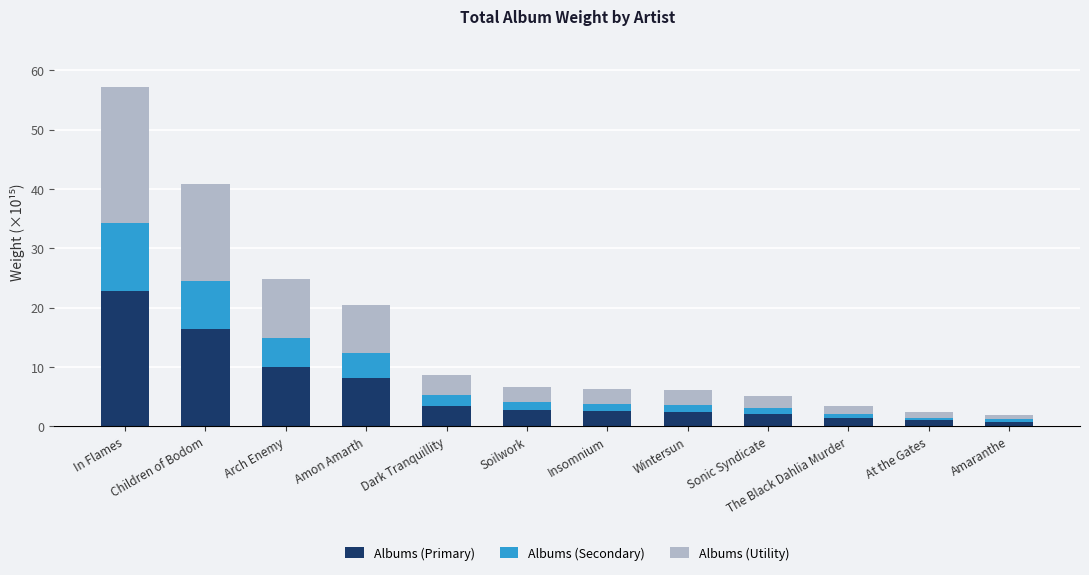

What is the total value across all series at Arch Enemy?

24.9